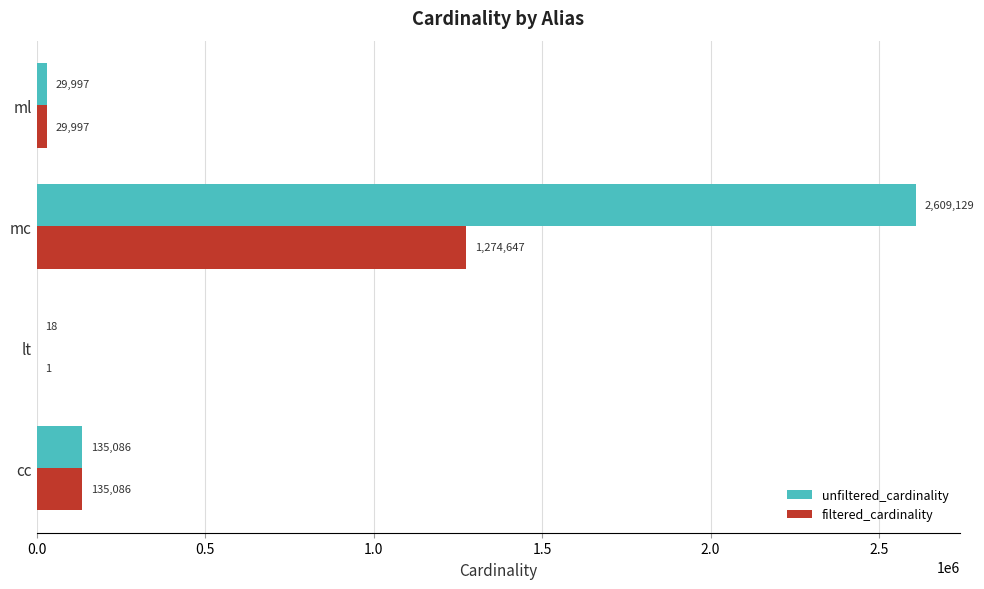

The value of filtered_cardinality at mc is 1274647. True or false?

True